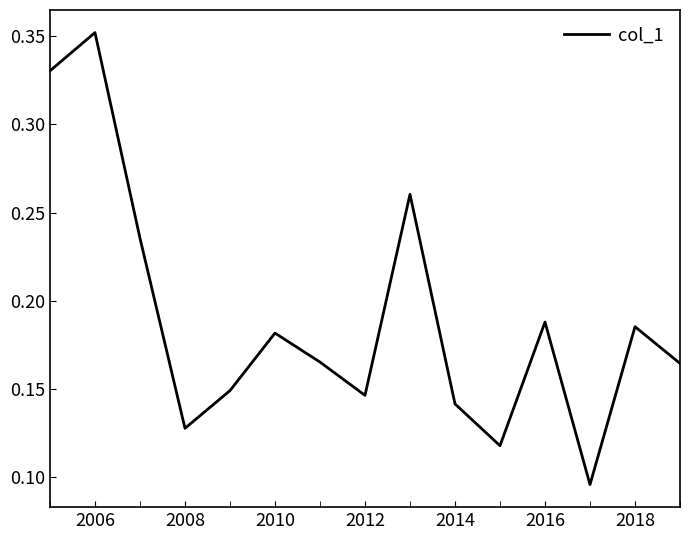

Is this an area chart (filled region under the line)?

No